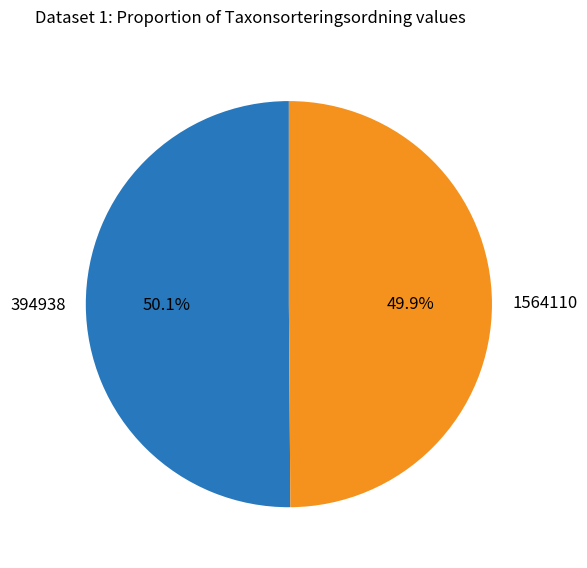

Does any single category account for the majority?

Yes